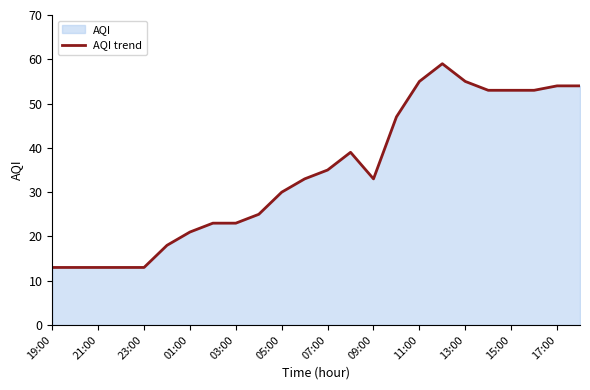

Where is the data nearest to the value 36?

07:00